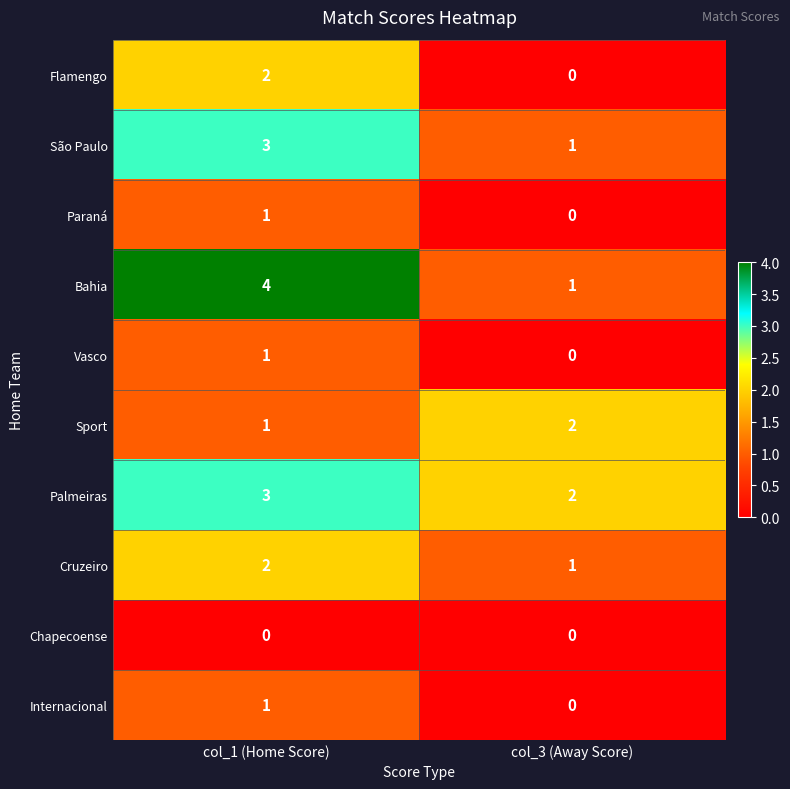

Rank the categories by Paraná value from highest to lowest.

col_1 (Home Score), col_3 (Away Score)